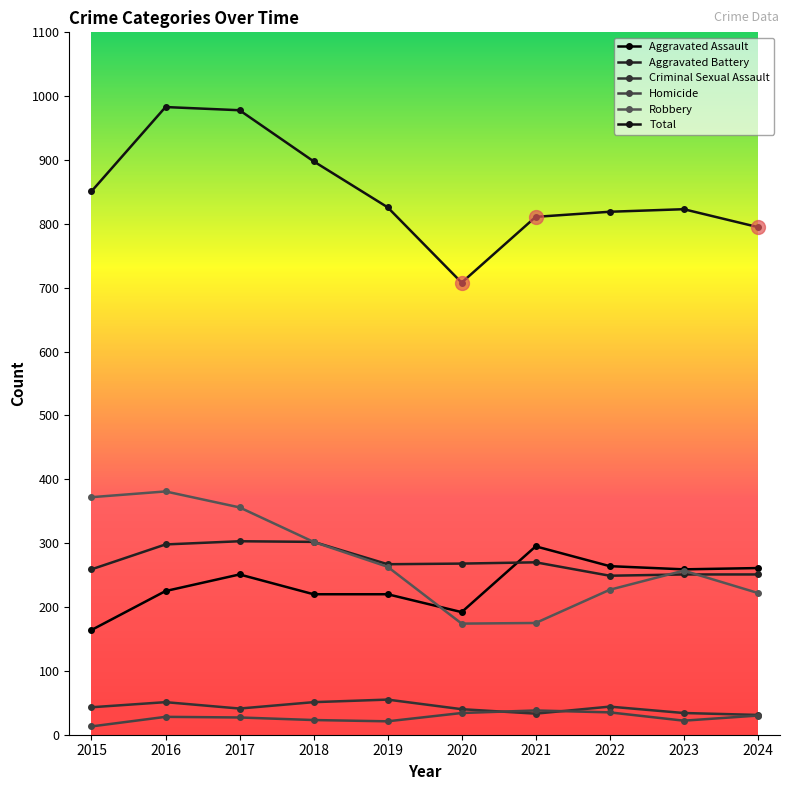

Count the number of categories in the chart.

10